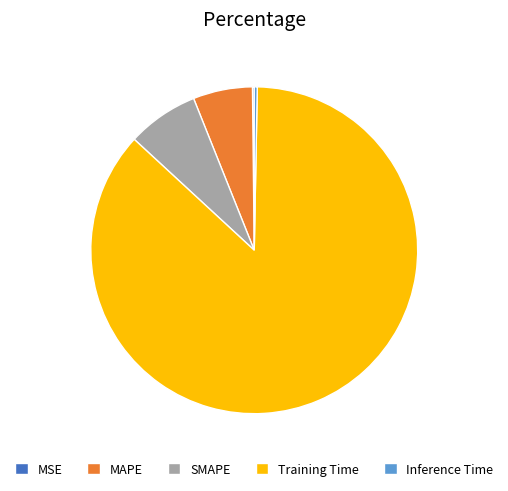

What is the largest slice in the pie chart?

Training Time